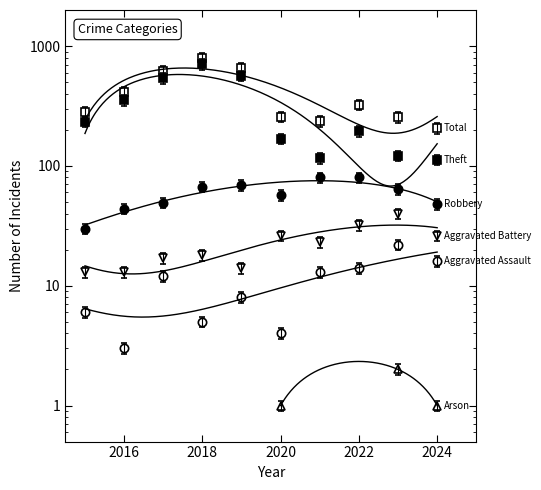

True or false: Total and Aggravated Assault cross at least once.

False